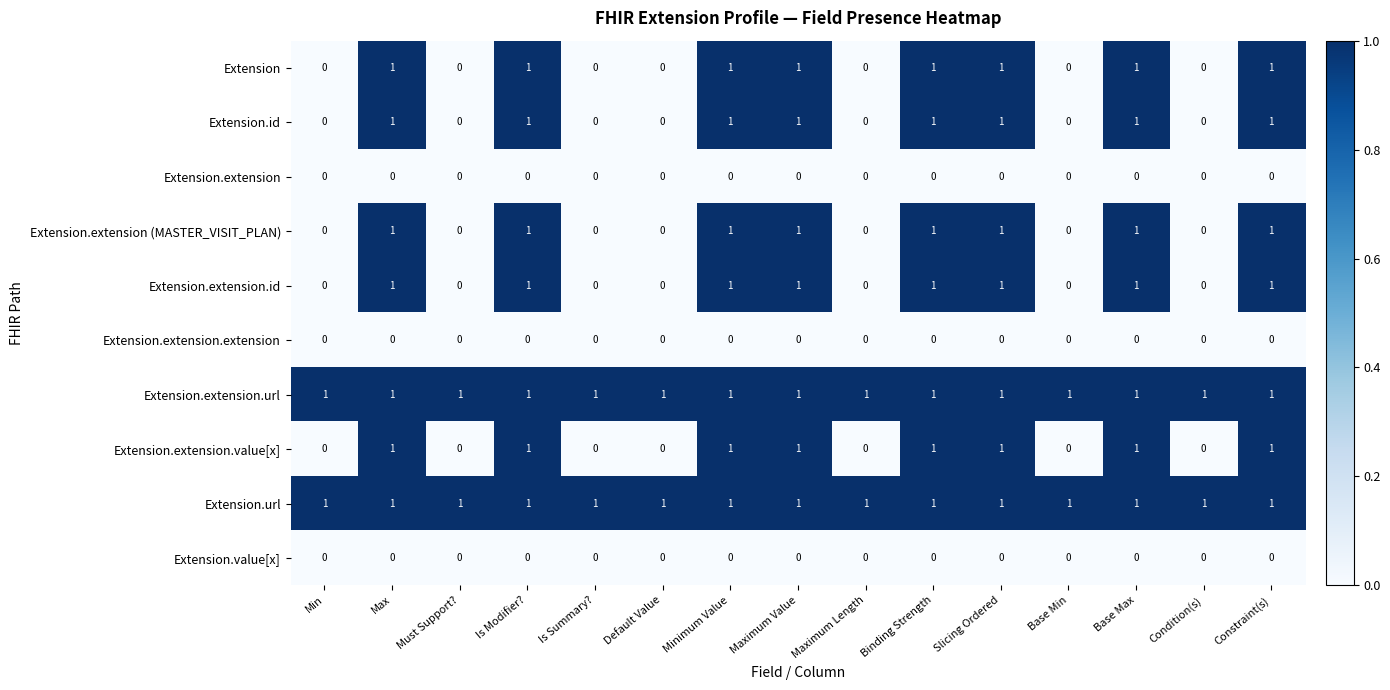

What is the sum of all Extension values?

8